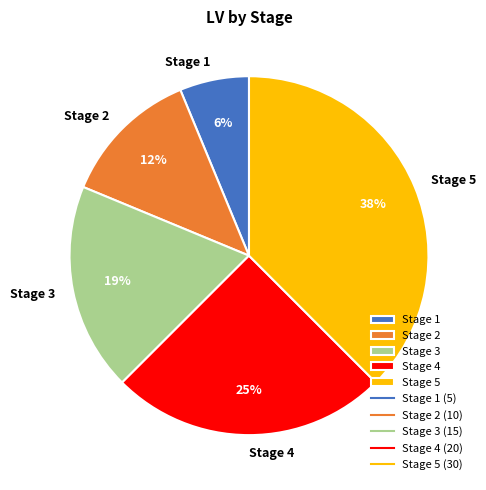

To the nearest percent, what is the difference between the Stage 4 and Stage 3 slice percentages?

6%